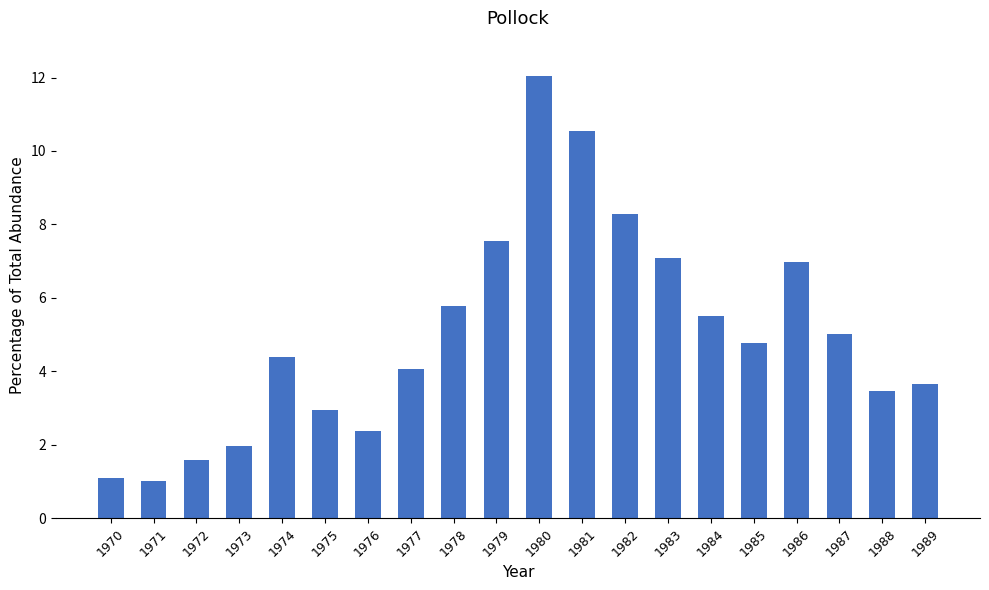

Count the number of data series in this chart.

1